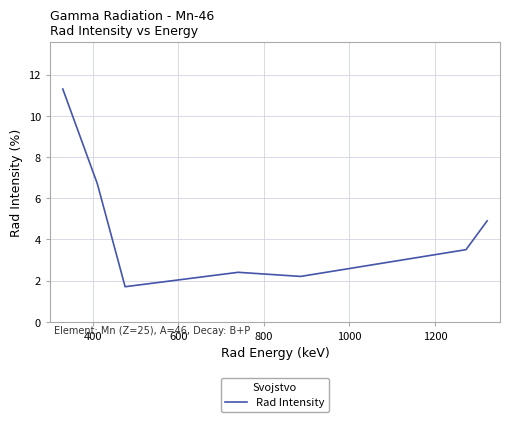

What is the sum of all values?

32.7